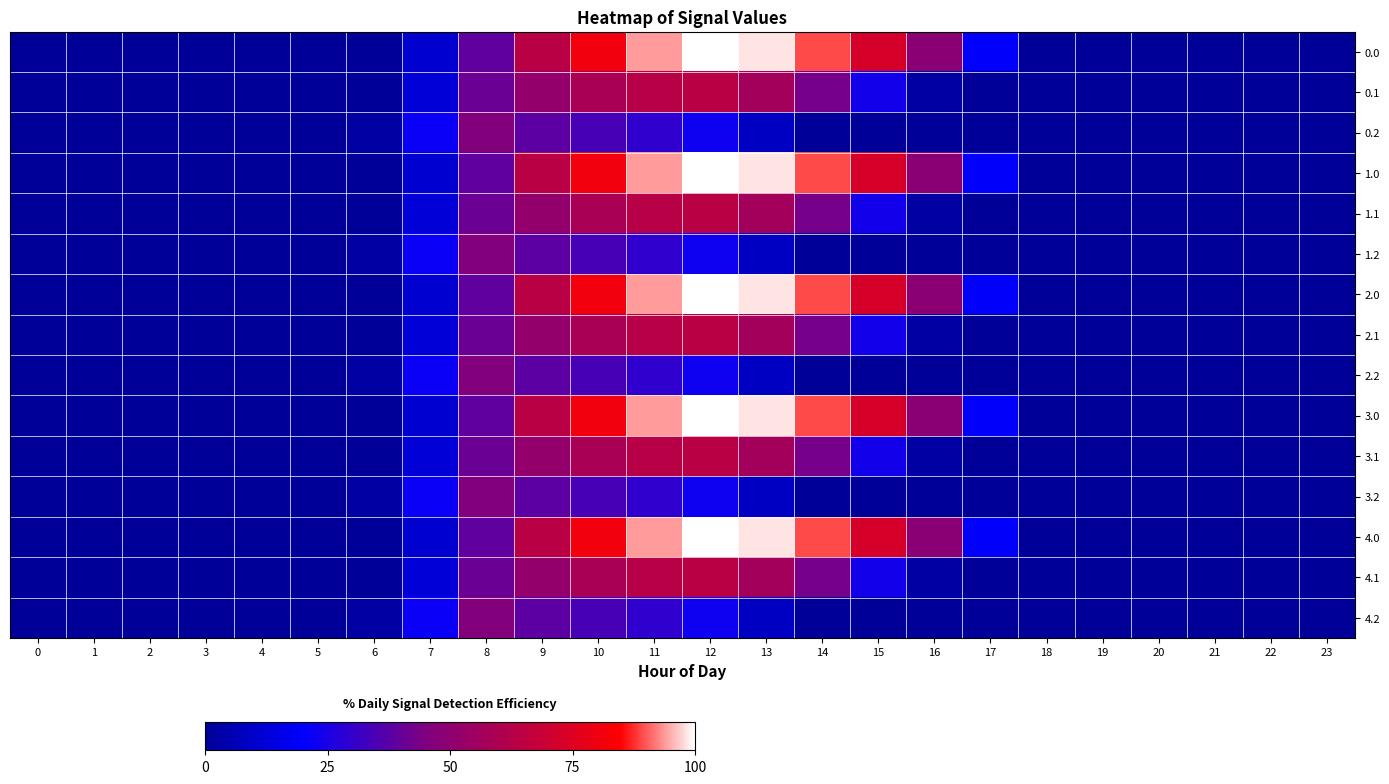

What is the total value across all series at 11?

935.2